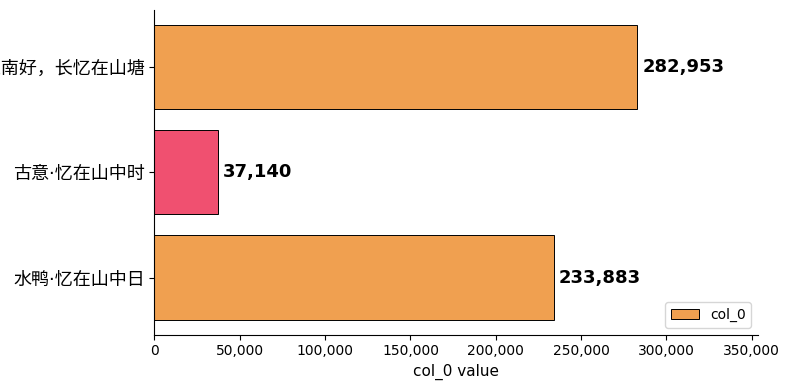

Count the values in the range 37140 to 282953.

3